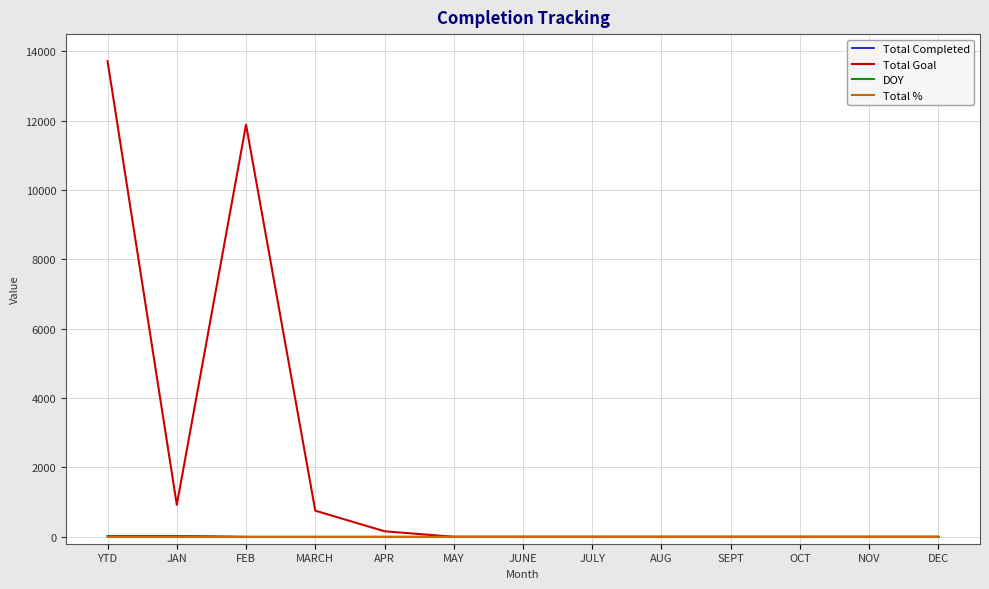

What is the greatest value displayed?

13721